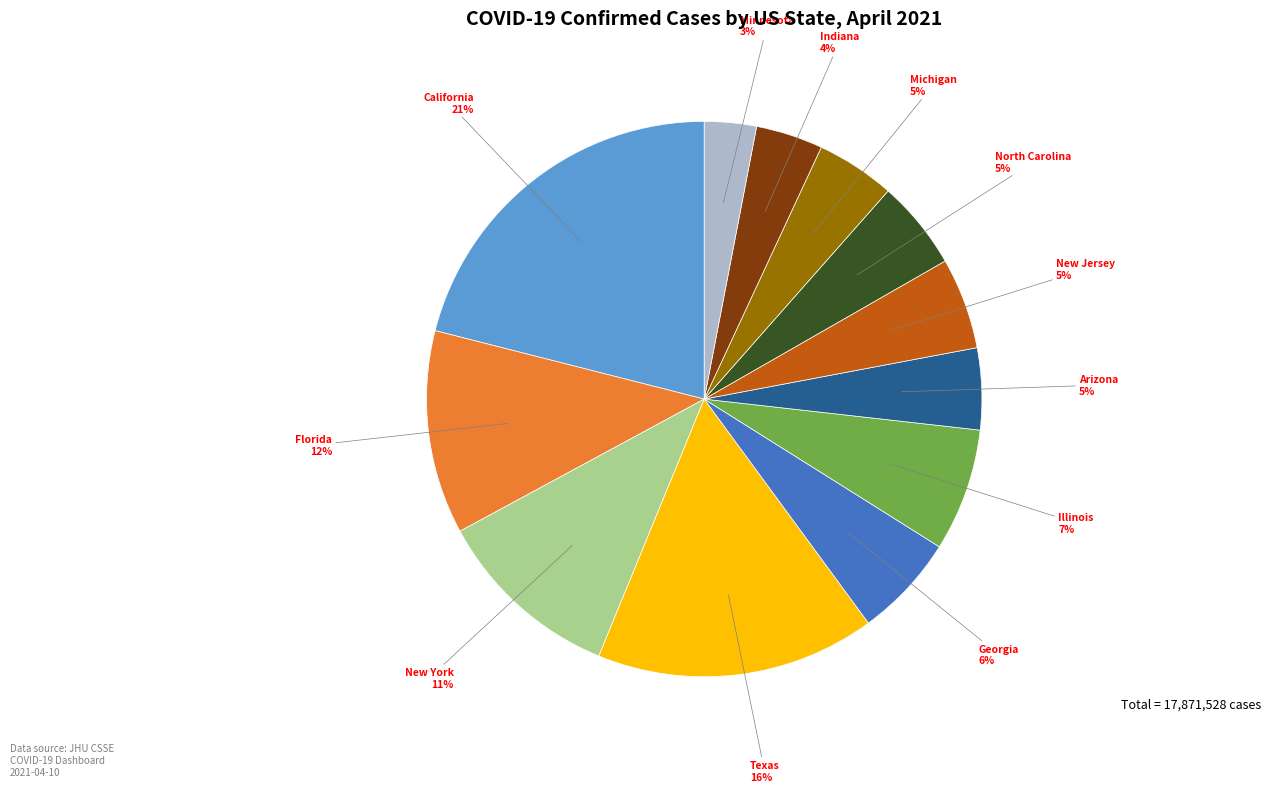

Combined, do North Carolina and New Jersey account for over 50%?

No